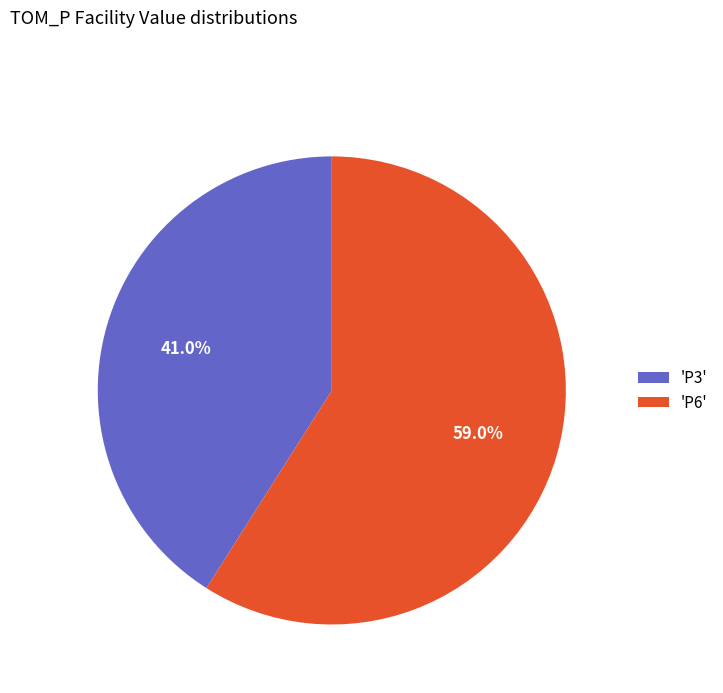

Does any single category account for the majority?

Yes